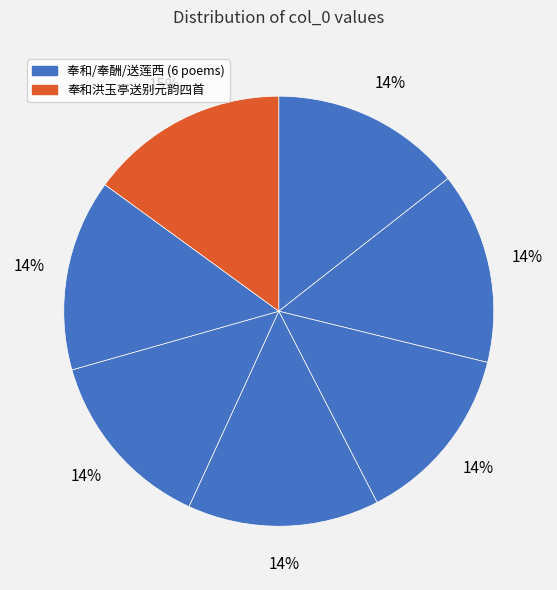

Count the number of slices in the pie.

7